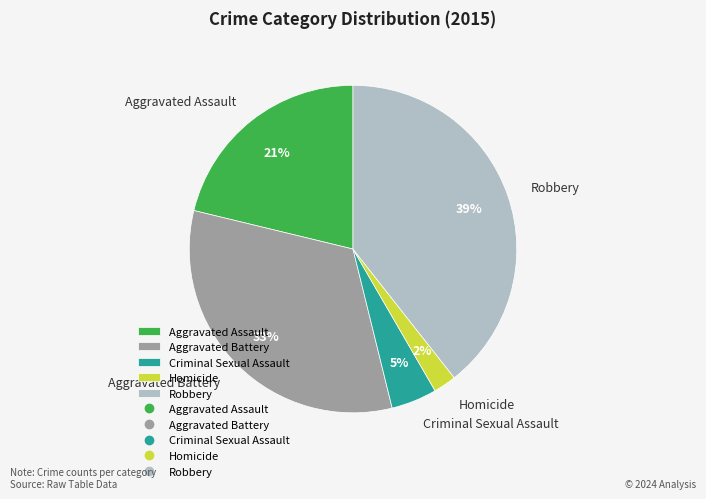

Which category has the smallest portion of the pie?

Homicide